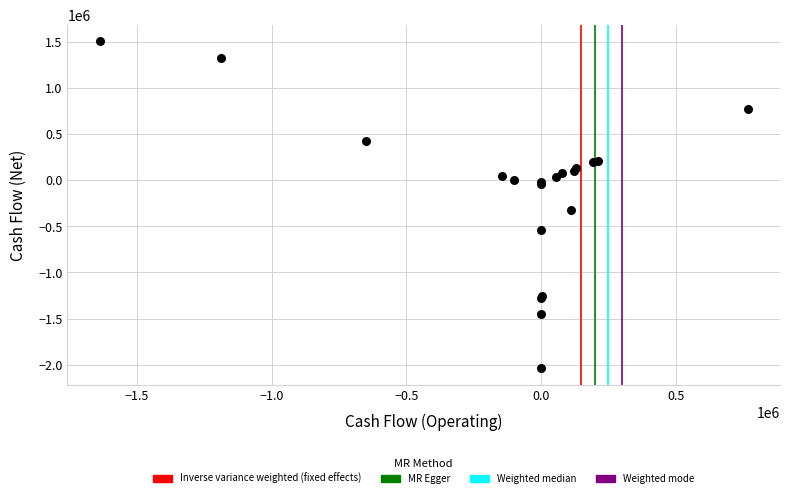

What Y value in the scatter plot is closest to -267263?

-326434